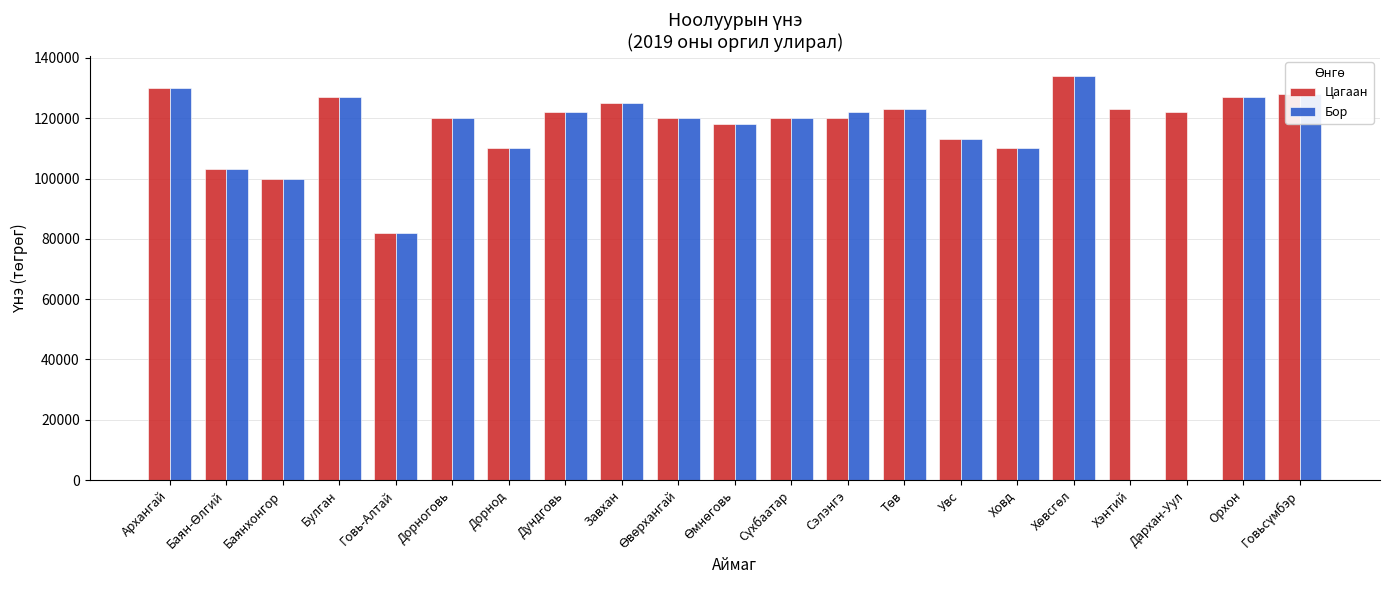

What is the sum of all Цагаан values?

2477333